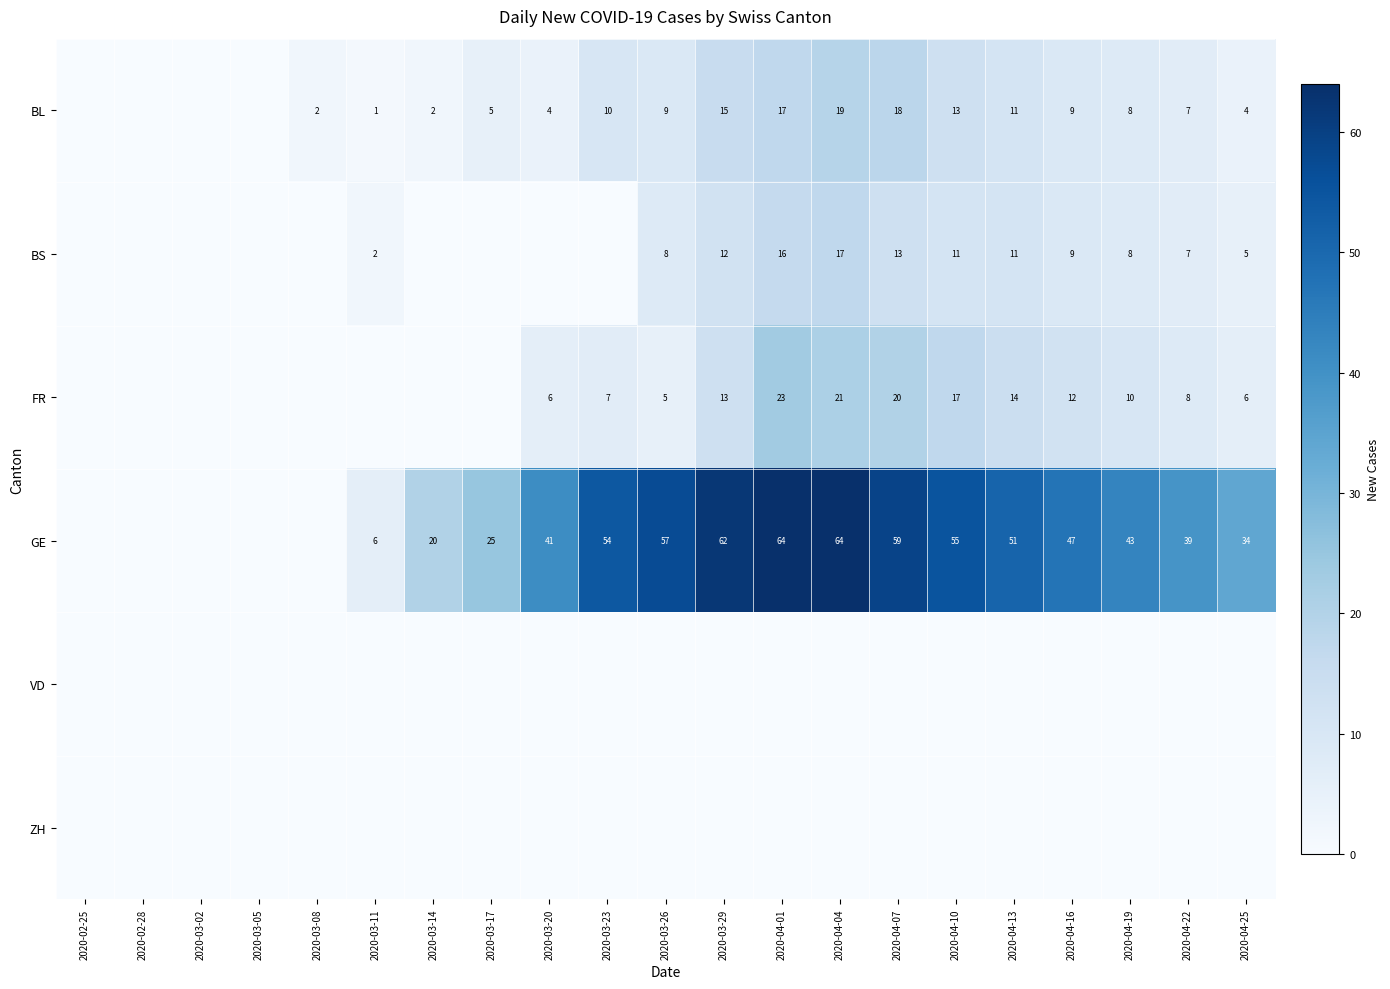

The value of GE at 2020-04-22 is 39. True or false?

True